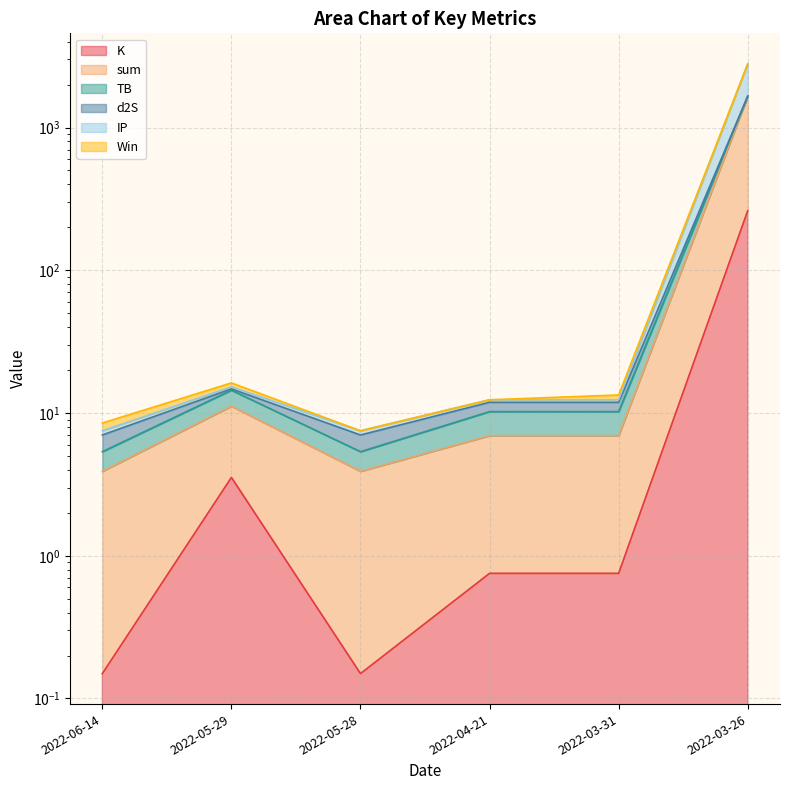

What position from the right is 2022-05-29?

5